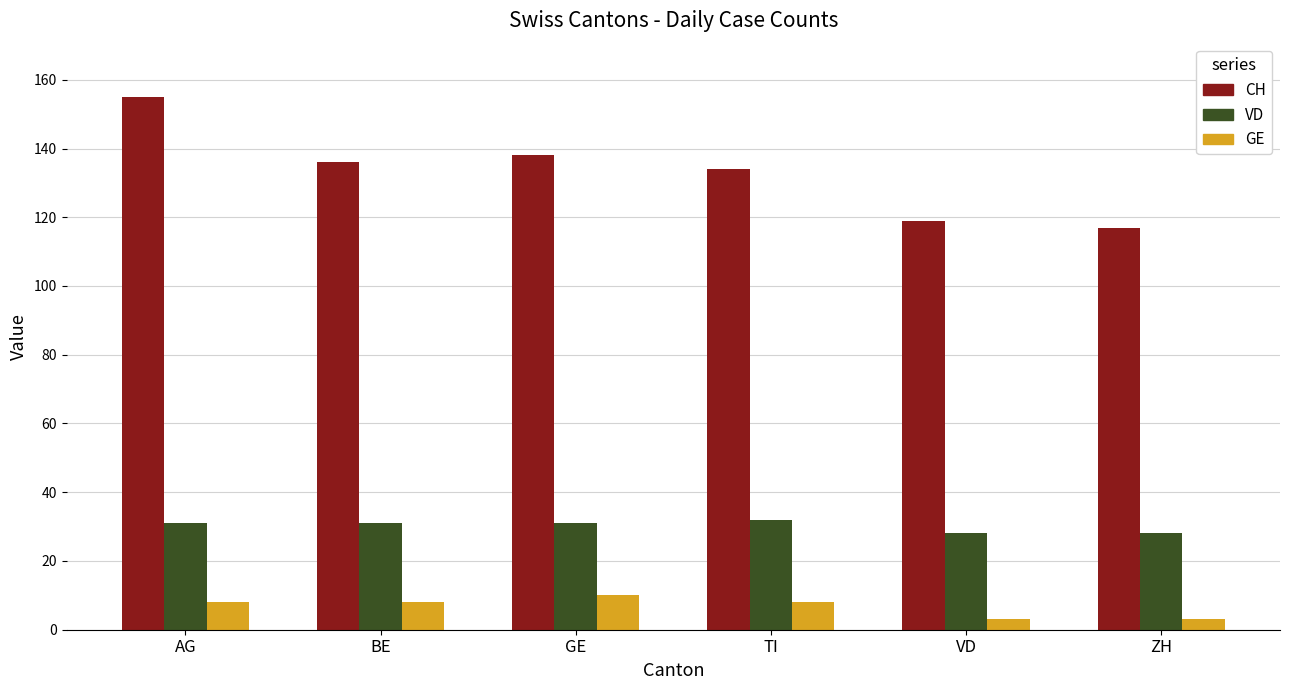

At which category is the sum across all series the highest?

AG